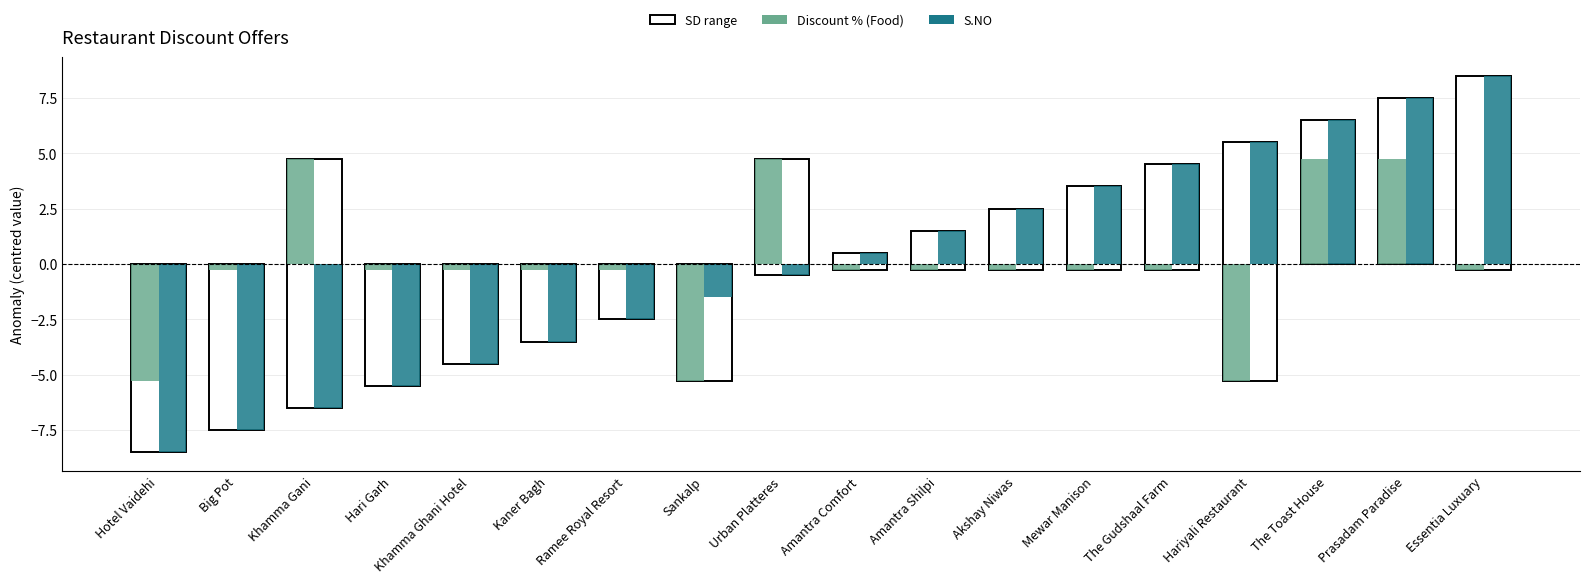

True or false: Discount % (Food) has a value of 1.8 at Prasadam Paradise.

False